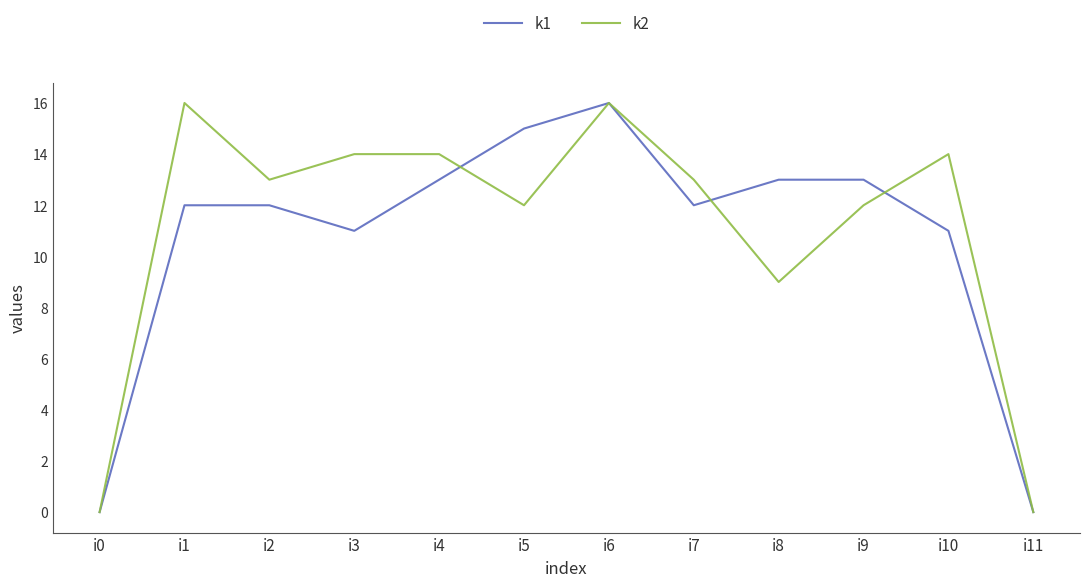

At which label does k1 reach its peak?

i6